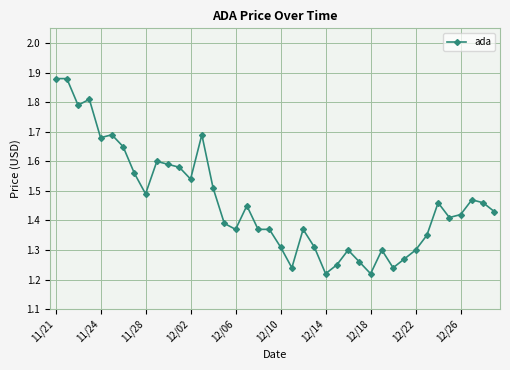

What is the difference between the maximum and minimum values?

0.7